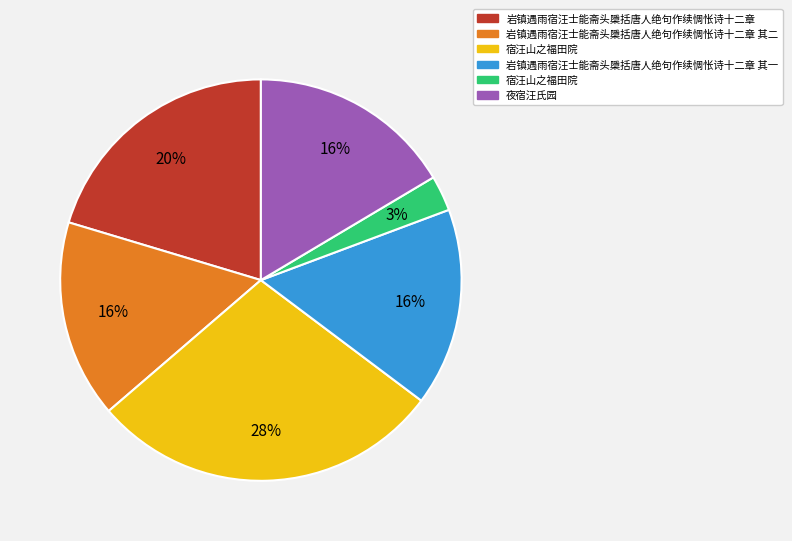

Is there a majority slice in this chart?

No